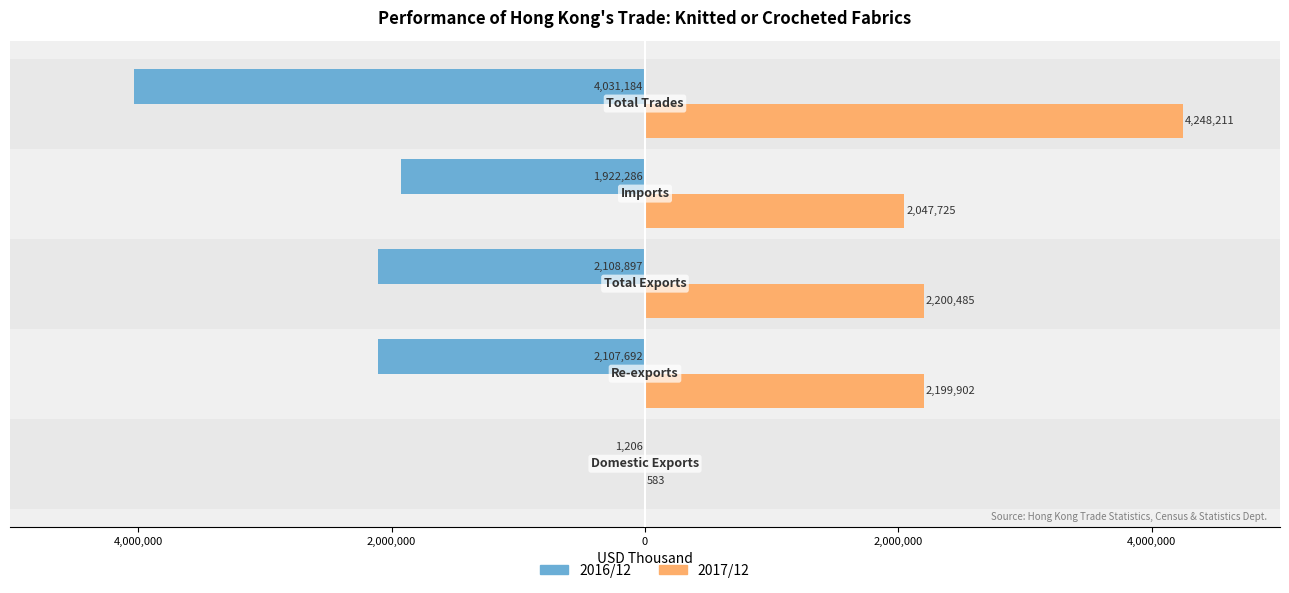

What are all the series names shown in the legend?

2016/12, 2017/12